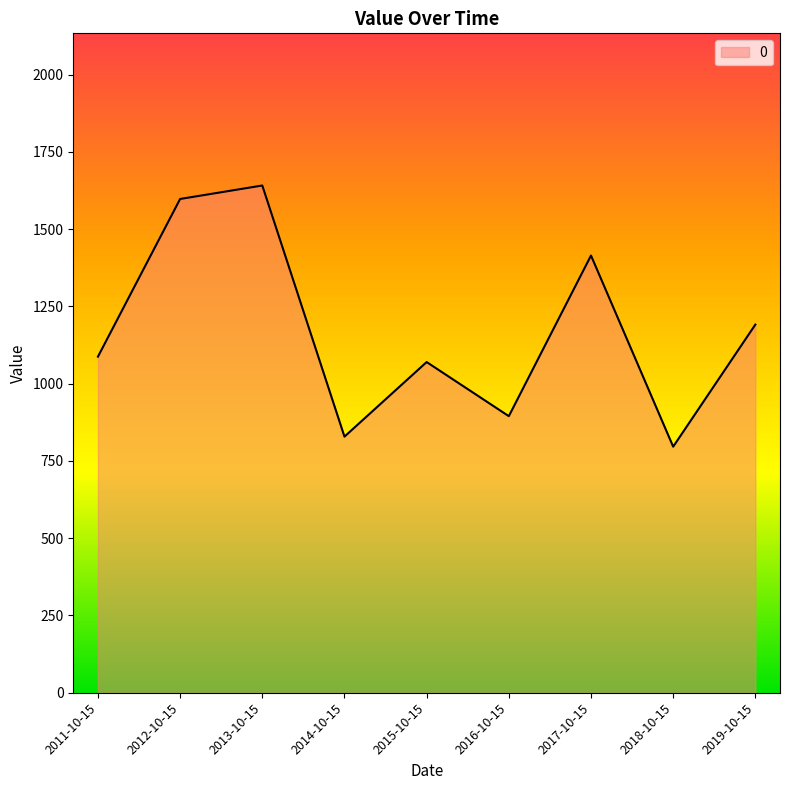

What is the greatest value displayed?

1641.5